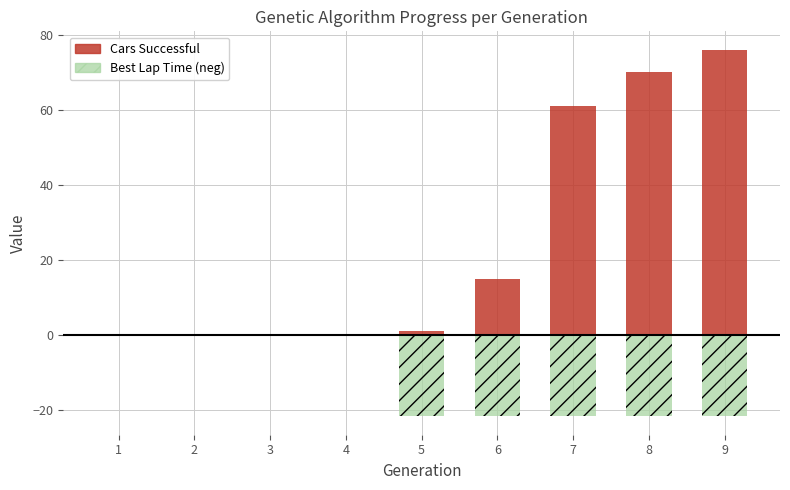

What is the minimum value shown in the chart?

-21.8